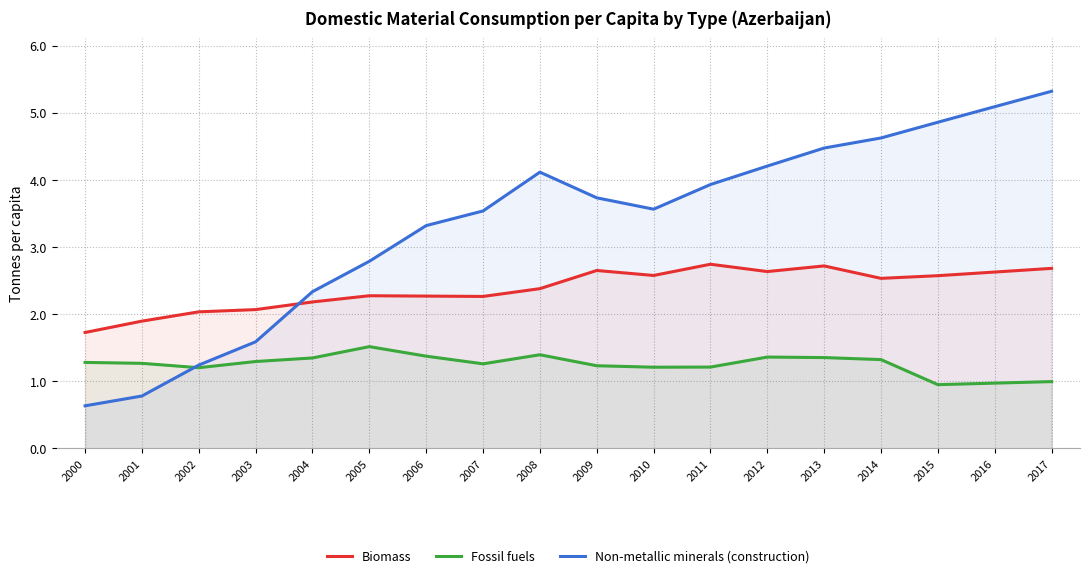

What is the spread (max minus min) of values at 2004?

1.0